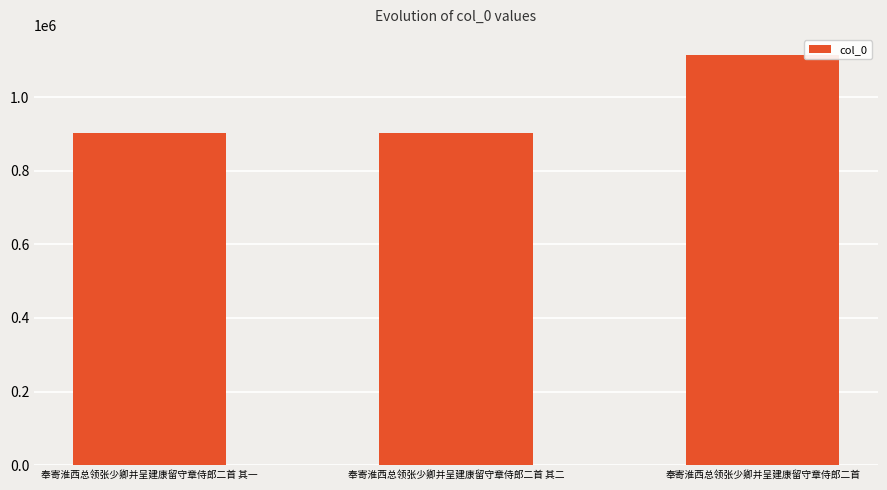

Read the value at 奉寄淮西总领张少卿并呈建康留守章侍郎二首 其一, to the nearest 100.

903000